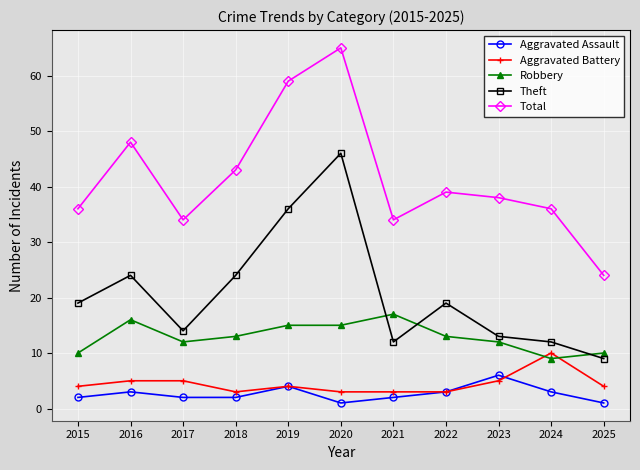

Is the value of Aggravated Battery at 2016 greater than the value of Total at 2016?

No